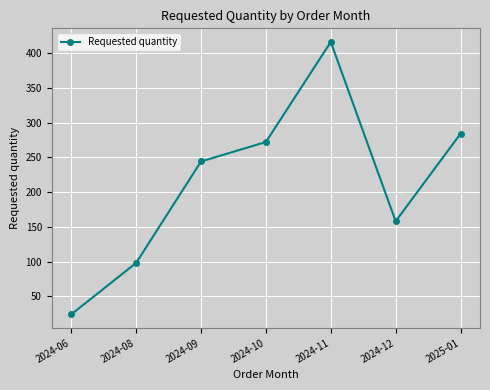

Which category has the highest value across all series?

2024-11